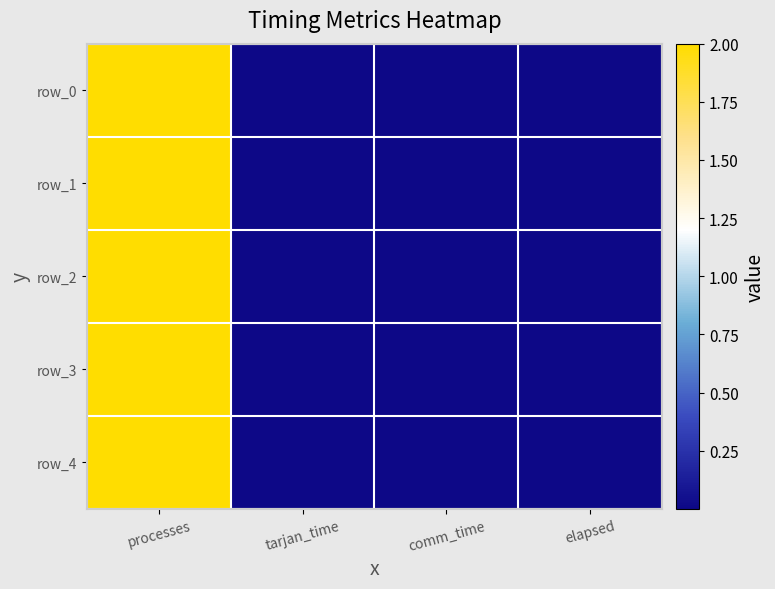

Between elapsed and processes, which is larger?

processes